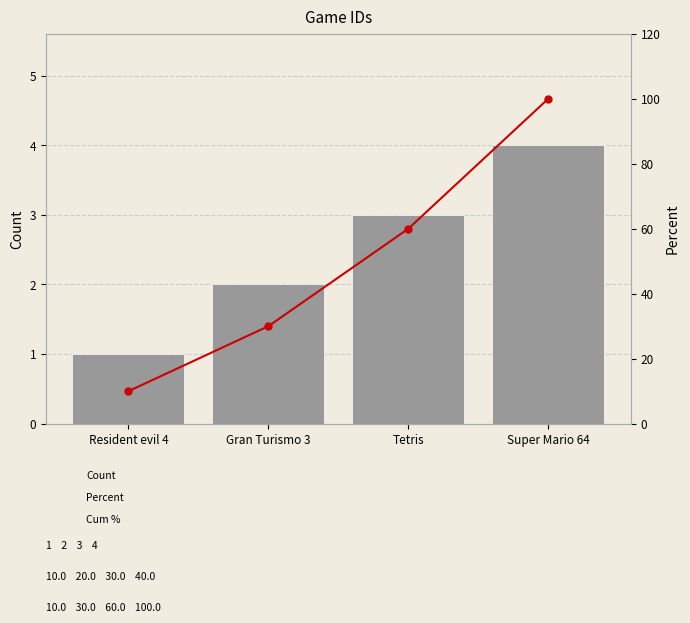

What is the label of the 4th bar from the left?

Super Mario 64